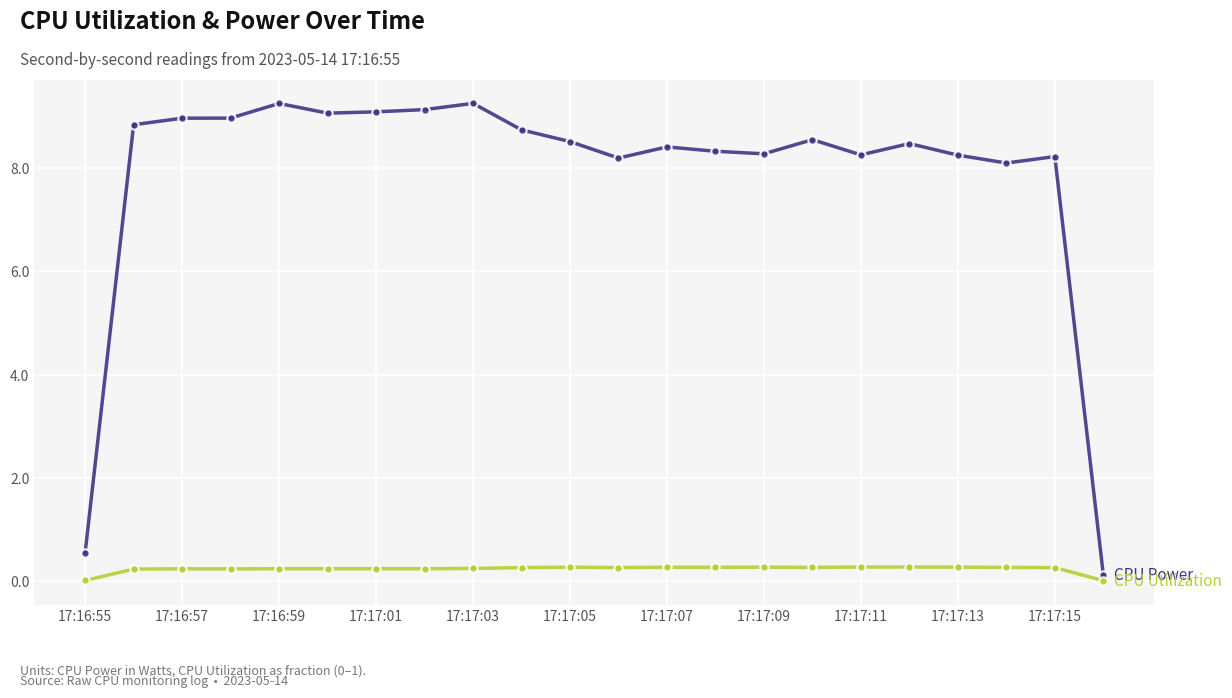

What is the maximum value shown in the chart?

9.3